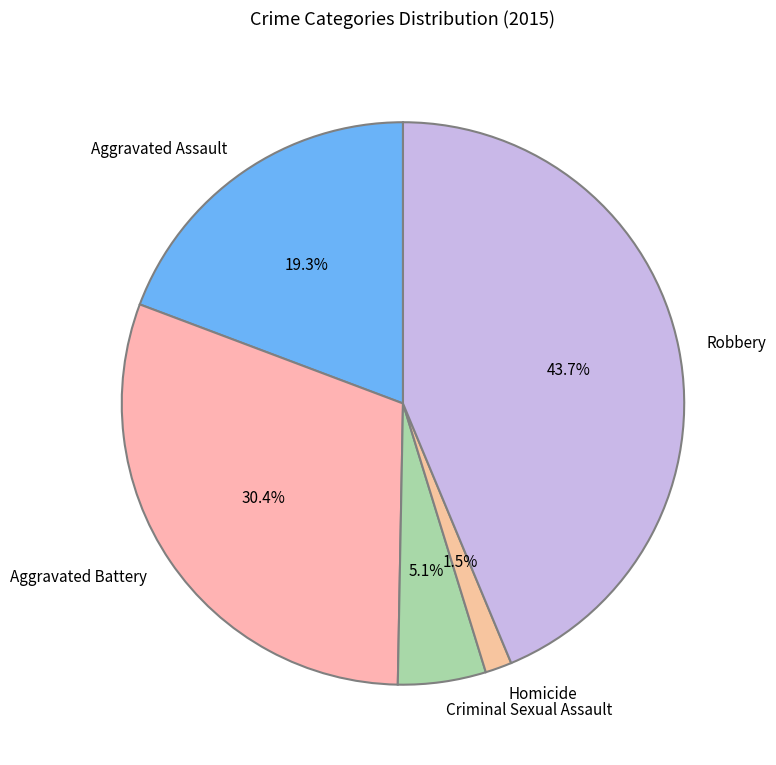

True or false: Aggravated Assault accounts for 19% of the total.

True